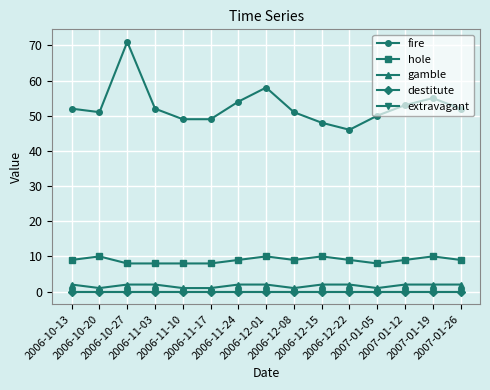

What is the difference between the highest and lowest values at 2006-12-01?

58